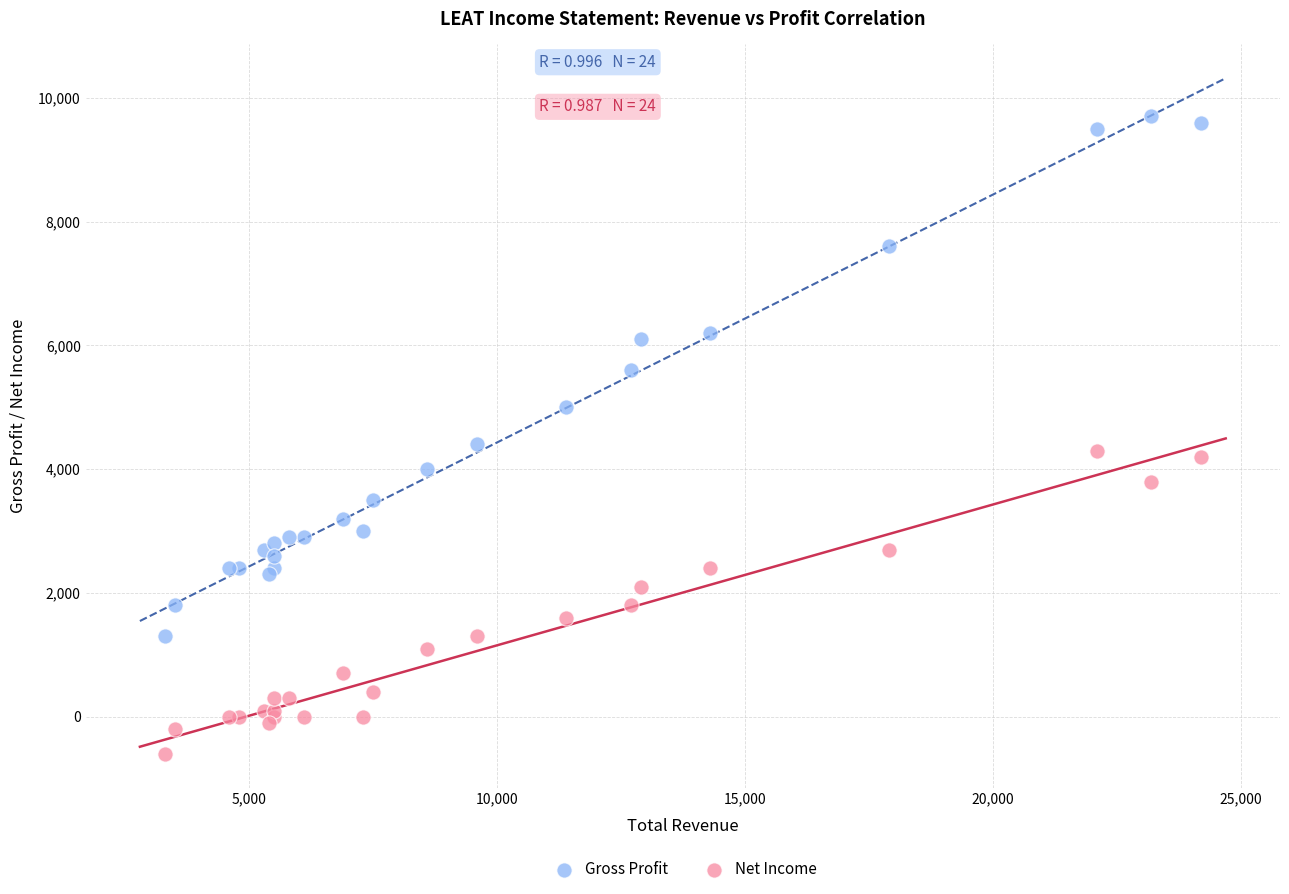

Which series reaches the minimum Y coordinate?

Net Income